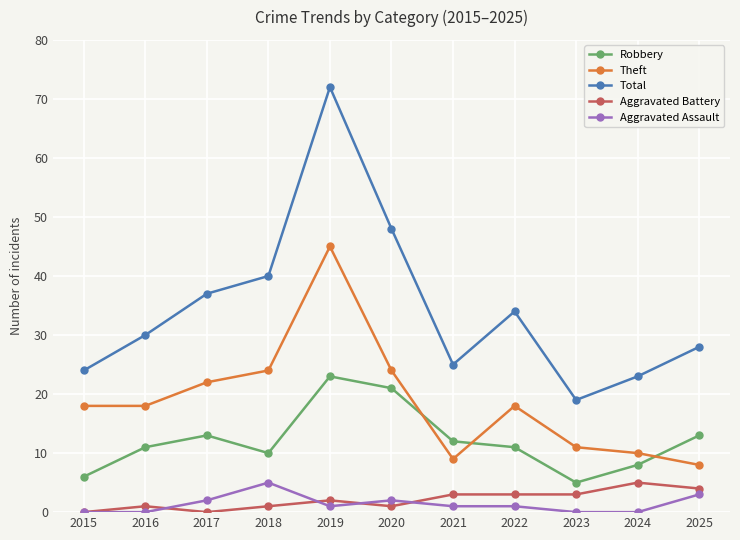

At which category does Robbery reach its first local valley?

2018